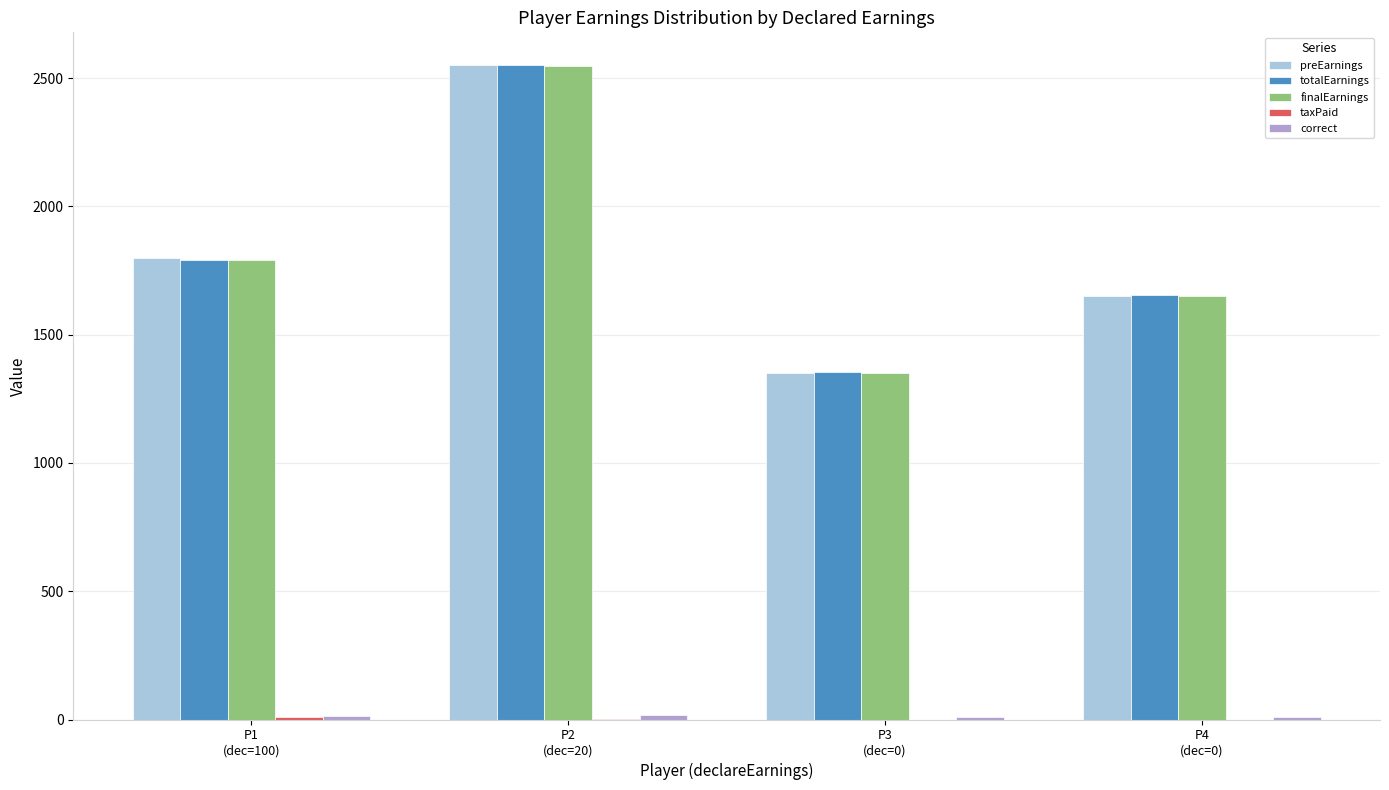

What is the greatest value displayed?

2551